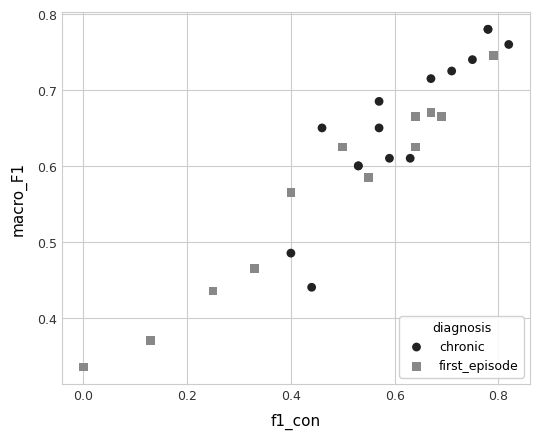

What are all the series names shown in the legend?

chronic, first_episode